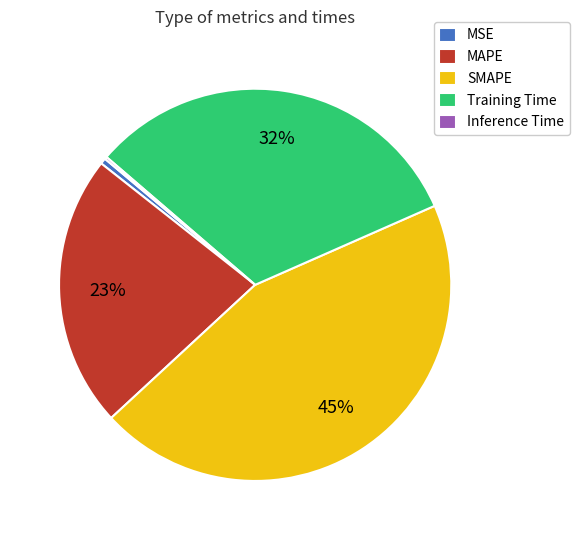

Which category has the biggest portion of the pie?

SMAPE